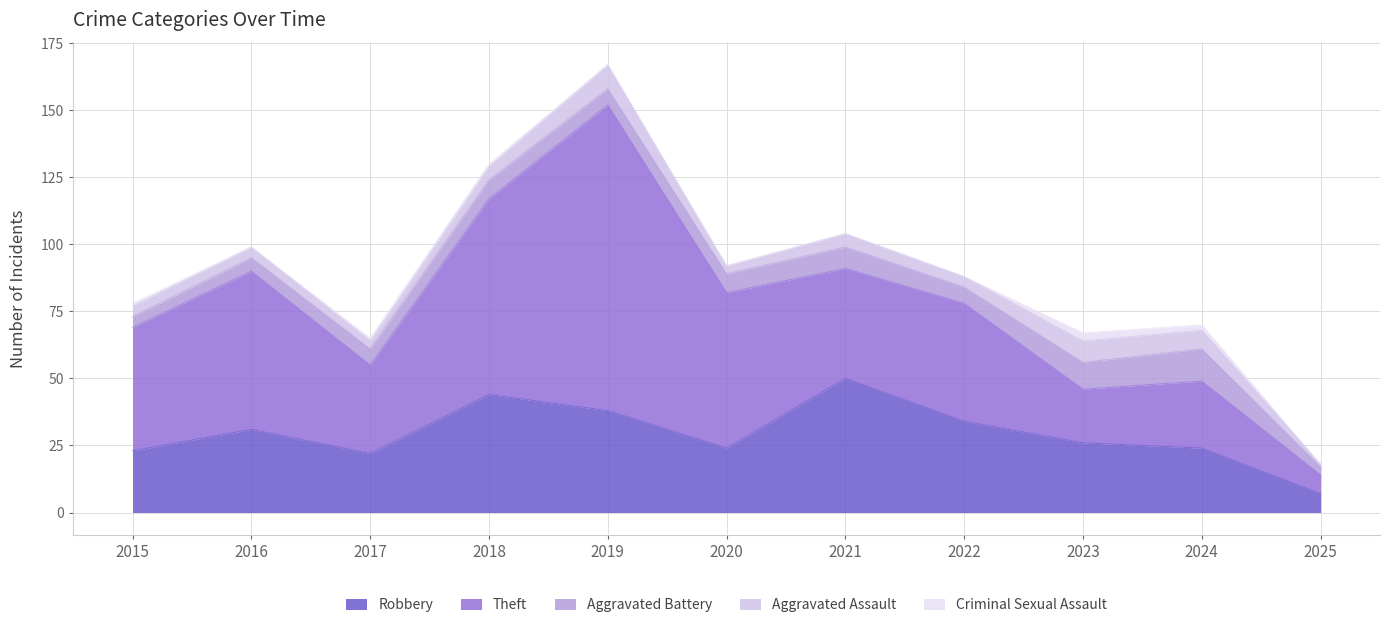

What is the value of the Criminal Sexual Assault point at the 4th from the left?

1